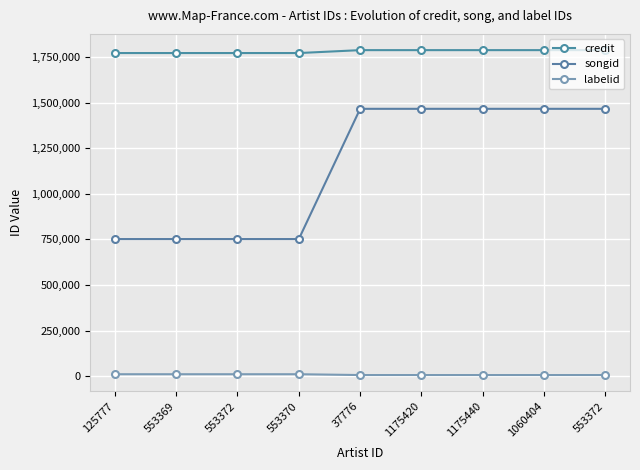

List the series in order of their overall mean, highest first.

credit, songid, labelid